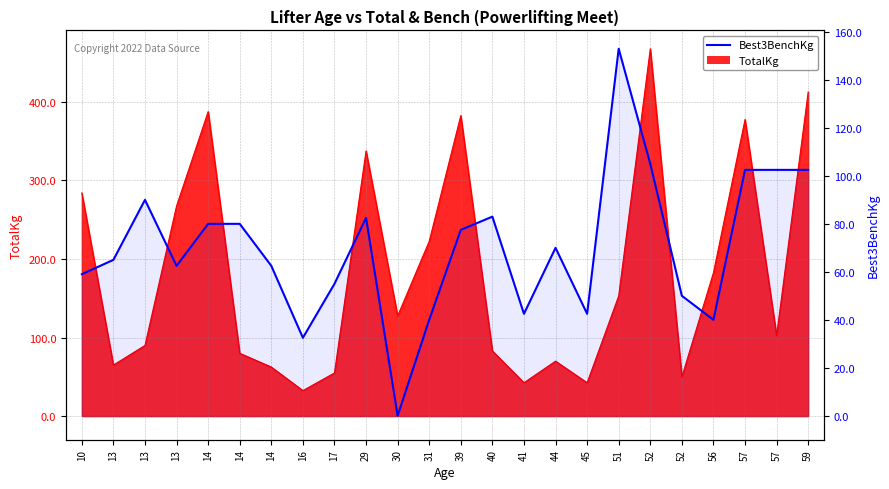

Rank the categories by value from lowest to highest.

30, 16, 31, 56, 41, 45, 52, 17, 10, 13, 14, 13, 44, 39, 14, 14, 29, 40, 13, 57, 57, 59, 52, 51